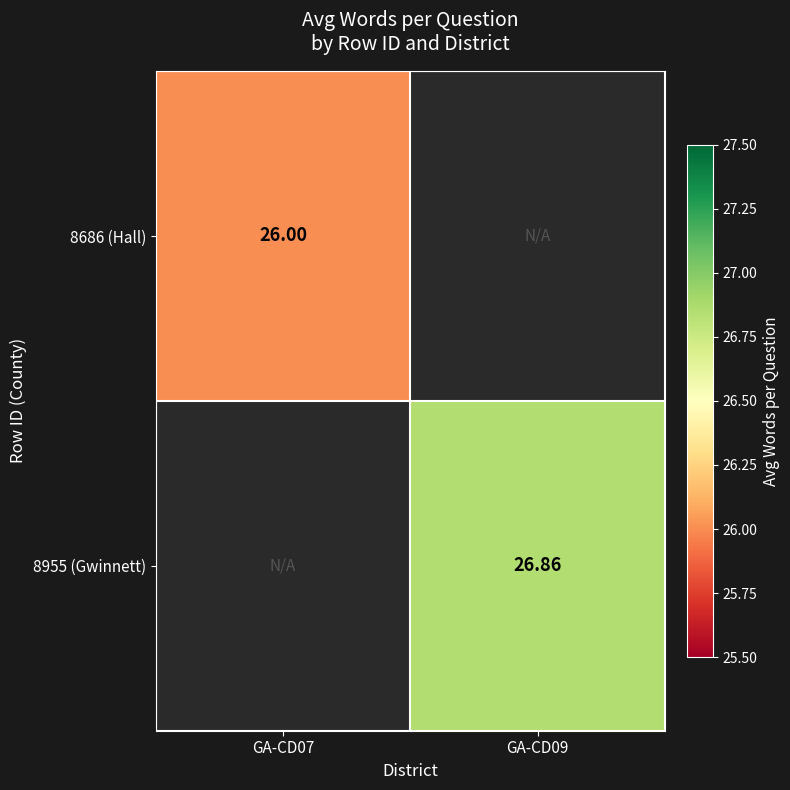

Is the value of 8955 (Gwinnett) at GA-CD09 greater than the value of 8686 (Hall) at GA-CD07?

Yes